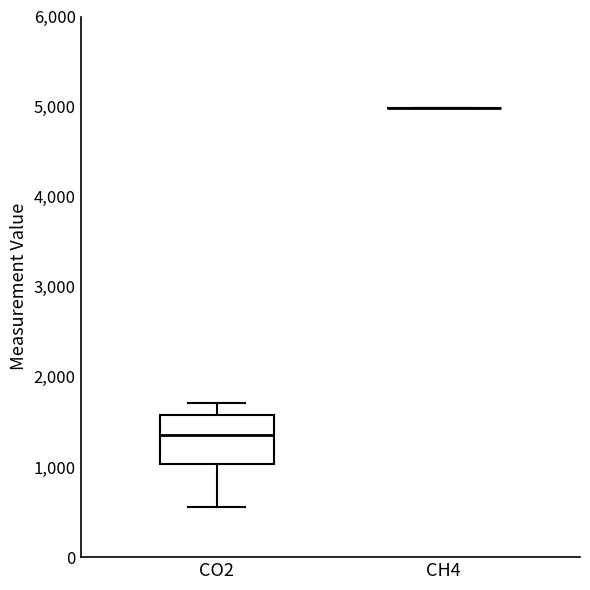

Where does the upper whisker of the box for CO2 end on the y-axis? The values are not printed on the chart, so give them approximately, as read against the axis.

1700